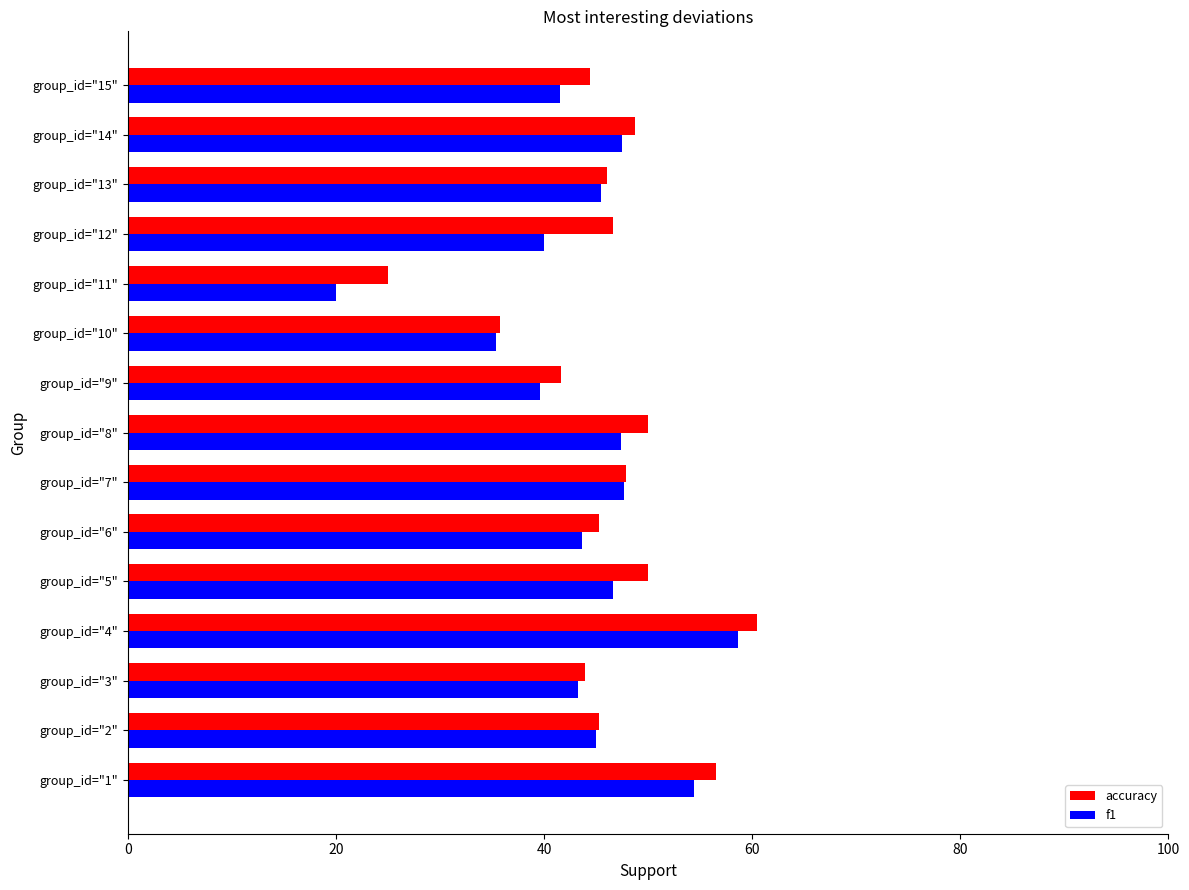

What value does the f1 series have at group_id="2"?

45.0